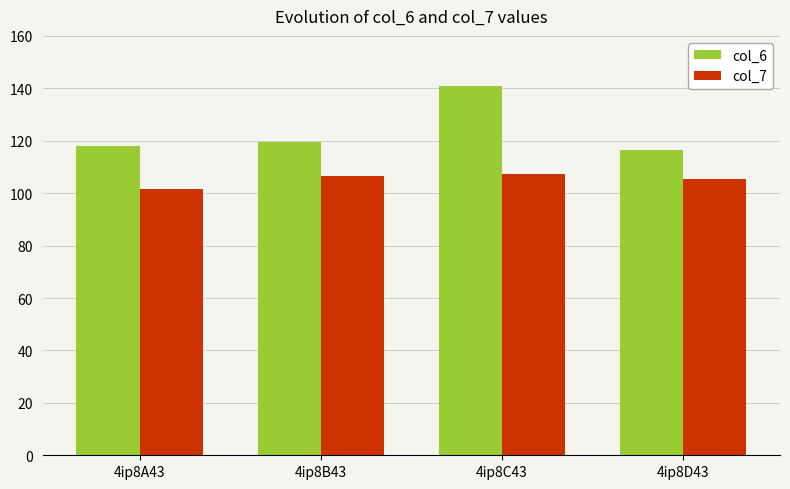

What is the average value of the col_7 series?

105.3